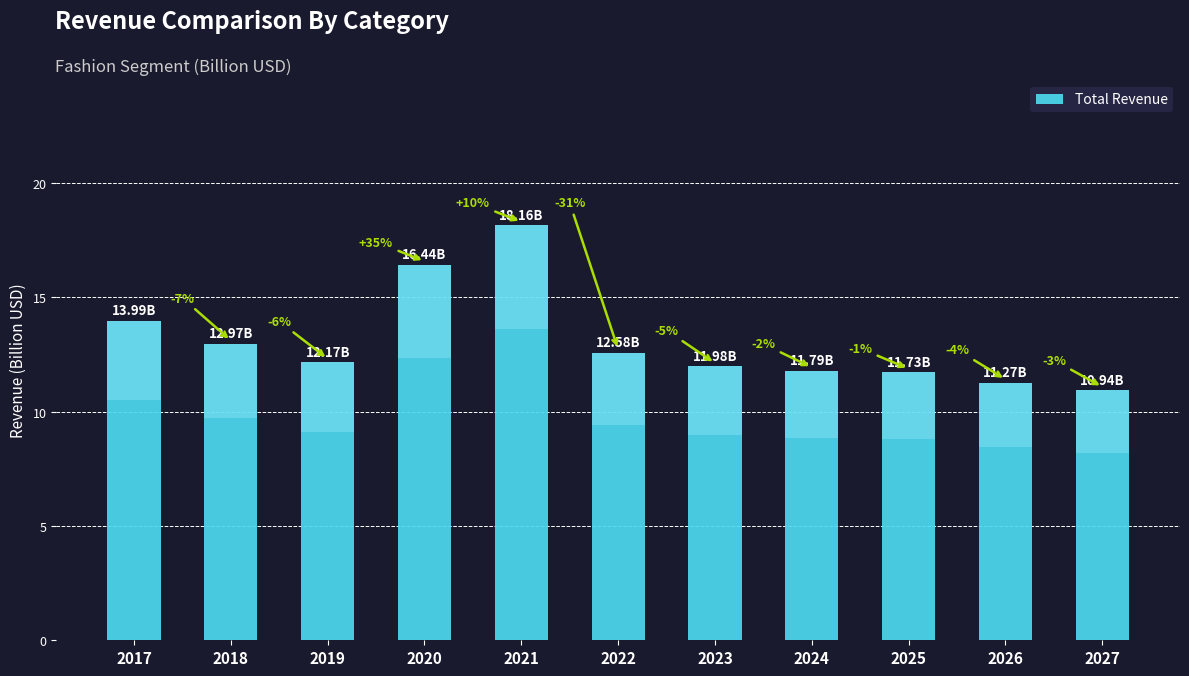

What is the value of the 5th bar from the left?

18.2